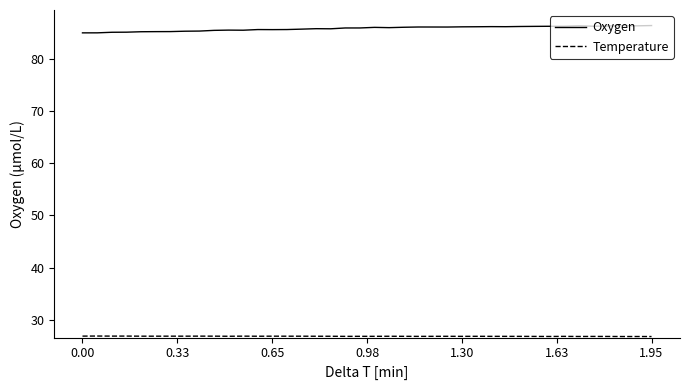

Which series has the largest total across all categories?

Oxygen